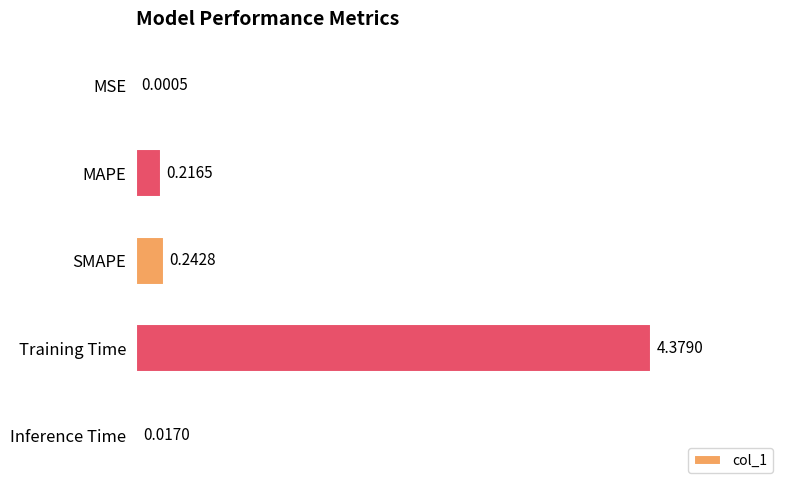

What is the sum of all values?

4.9